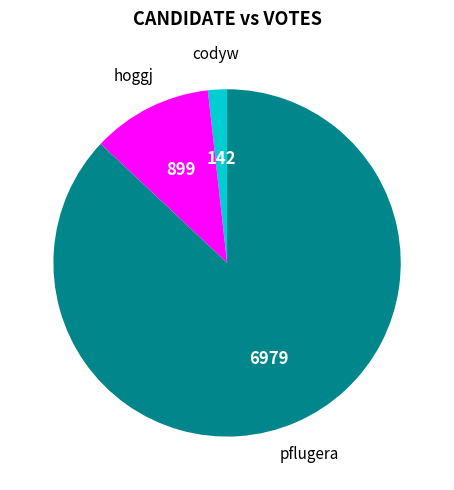

Rank the categories by value from lowest to highest.

codyw, hoggj, pflugera